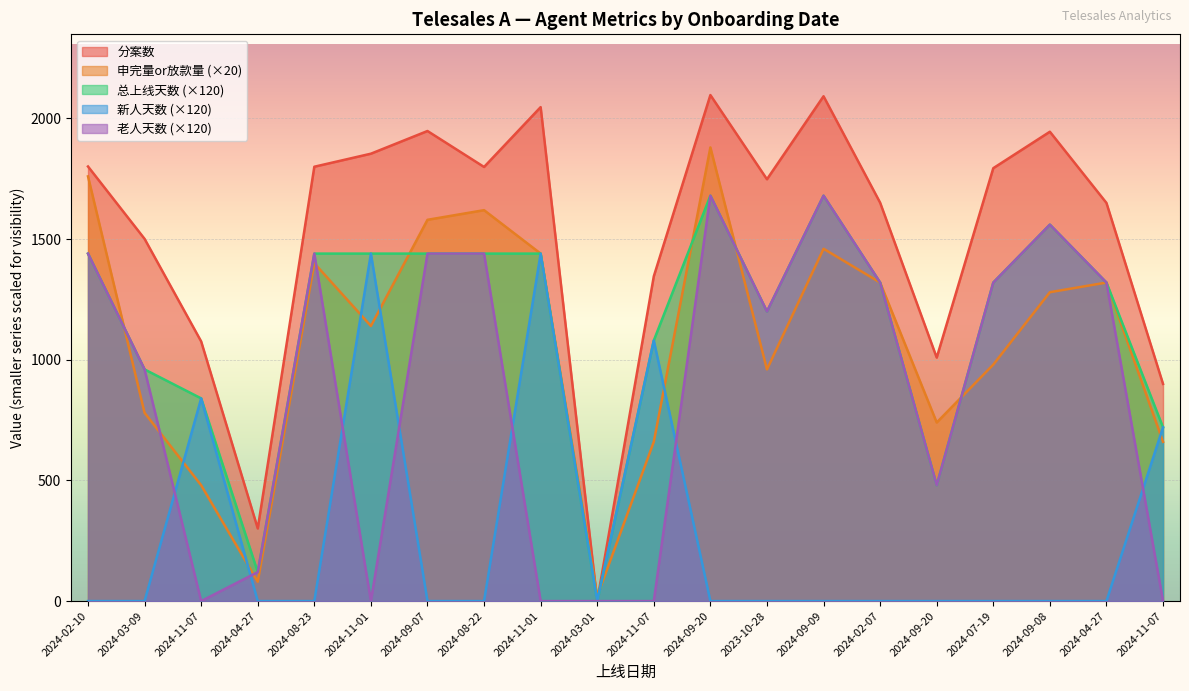

Count the number of categories in the chart.

20